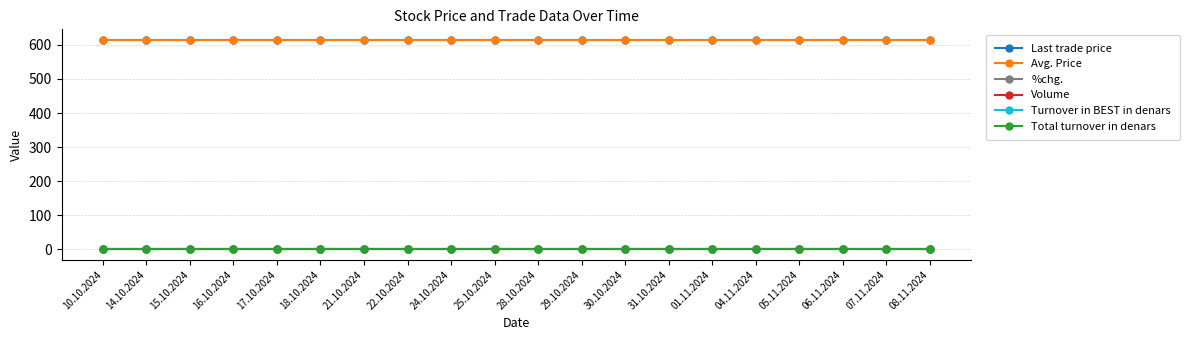

Is the value of Last trade price at 29.10.2024 greater than the value of Turnover in BEST in denars at 22.10.2024?

Yes